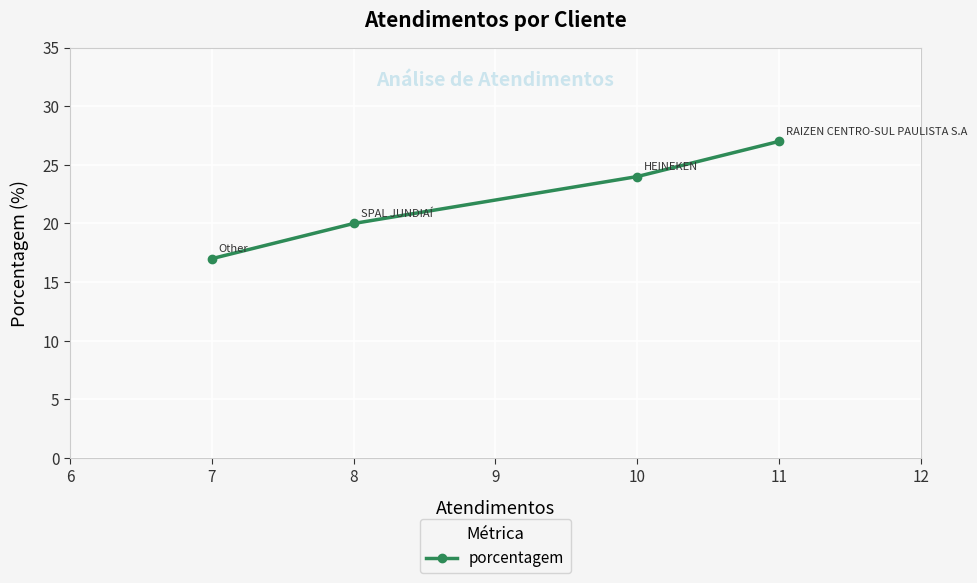

At which category does the chart reach its peak across all series?

11